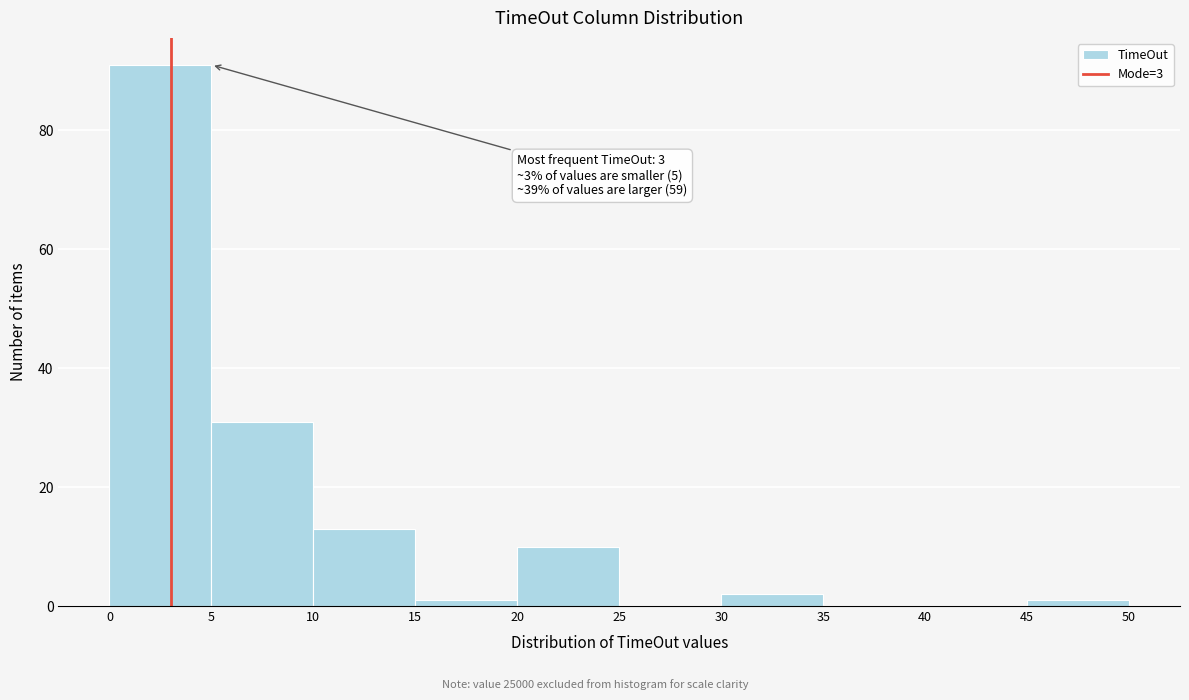

Over which range of the x-axis is the bar tallest?

0 to 5